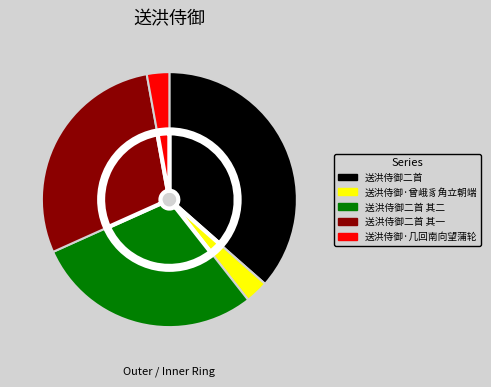

What is the total percentage of 送洪侍御·曾峨豸角立朝端 and 送洪侍御二首?

39.4%